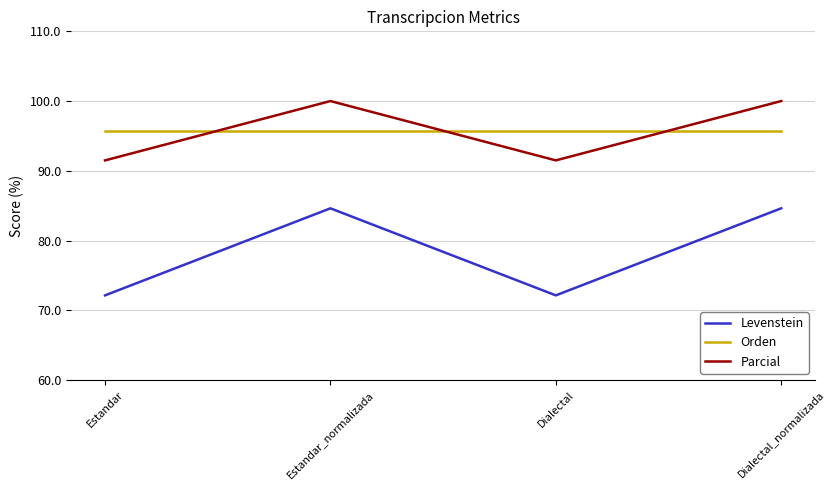

Reading left to right, extract all data points from this chart.

Levenstein: 72.1	84.6	72.1	84.6
Orden: 95.7	95.7	95.7	95.7
Parcial: 91.5	100.0	91.5	100.0